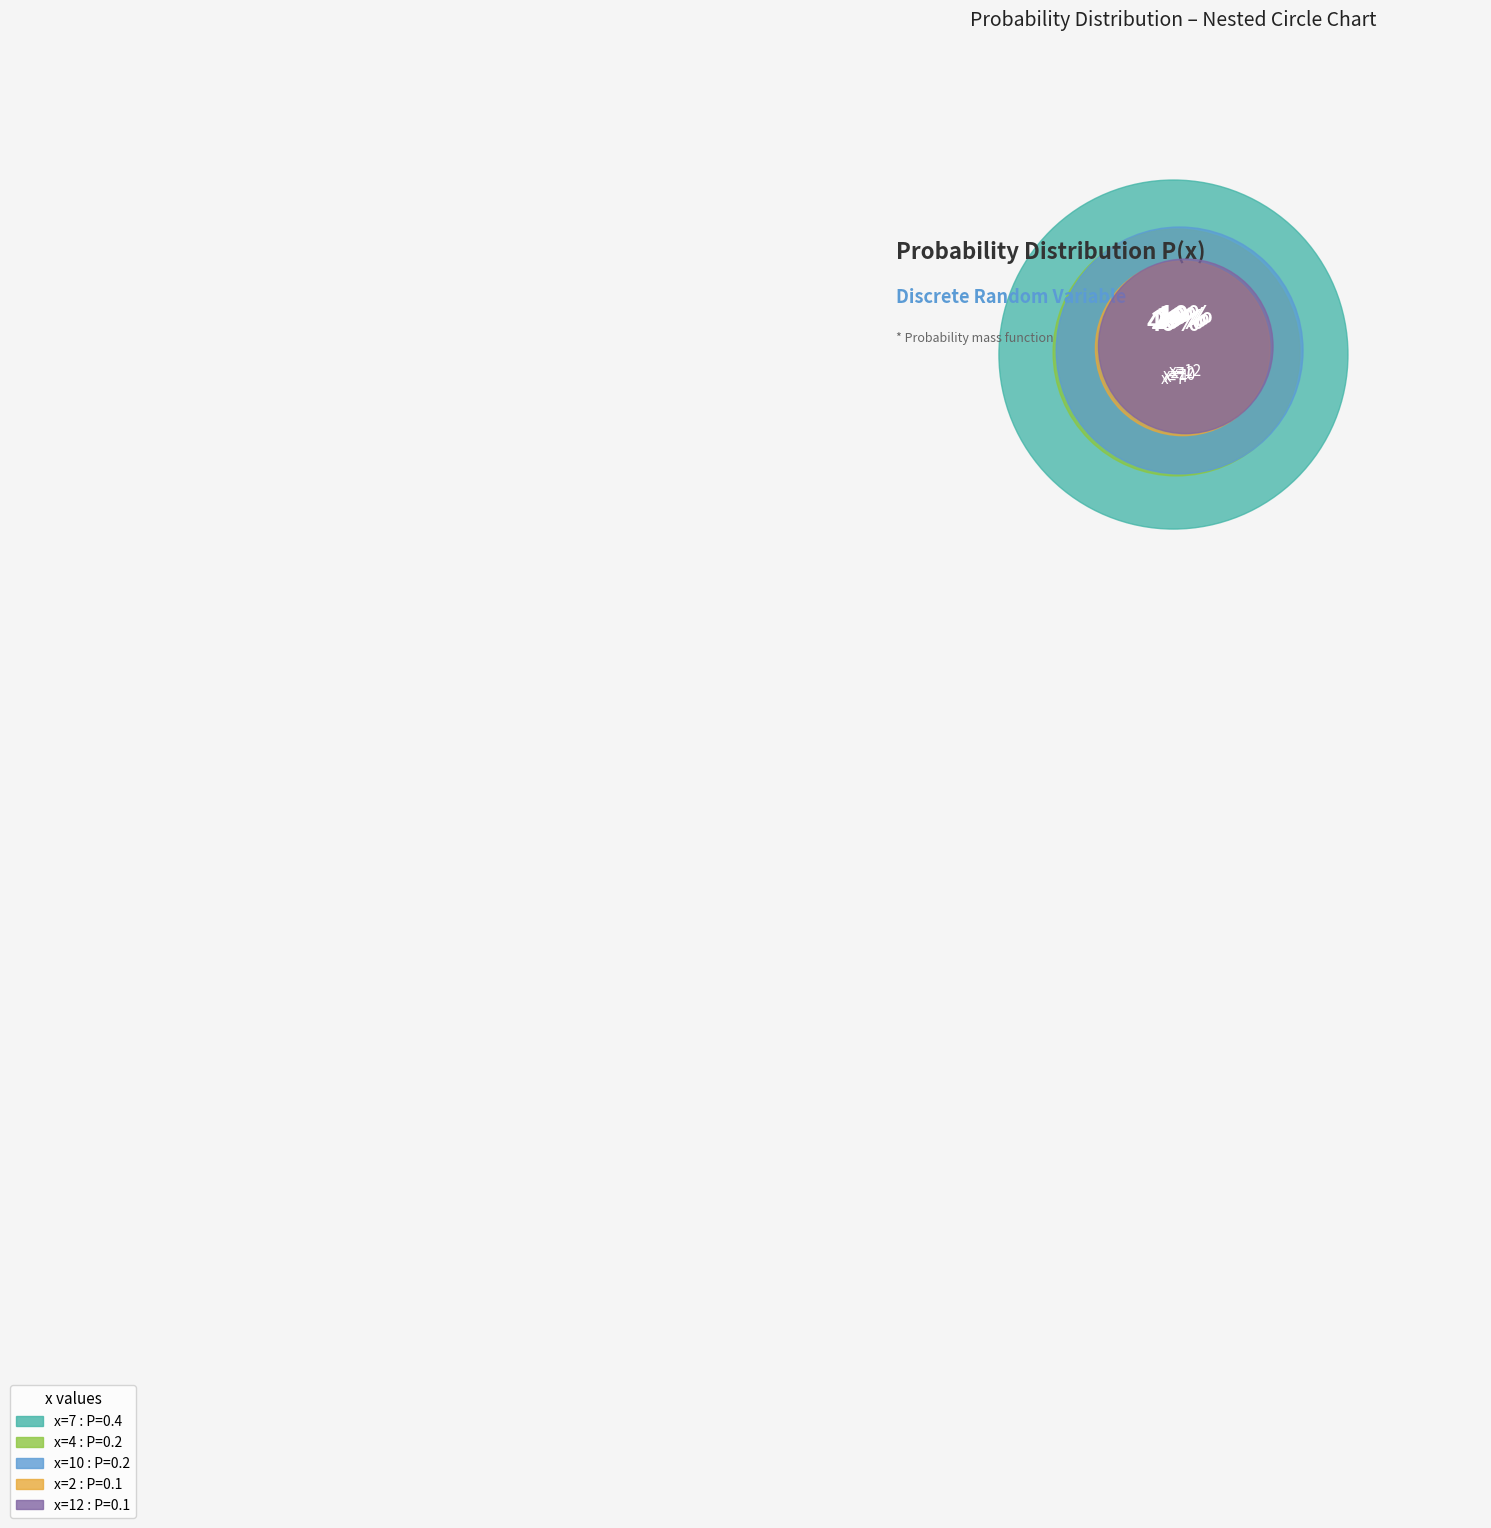

Which has a higher value, x=12 or x=2?

x=12